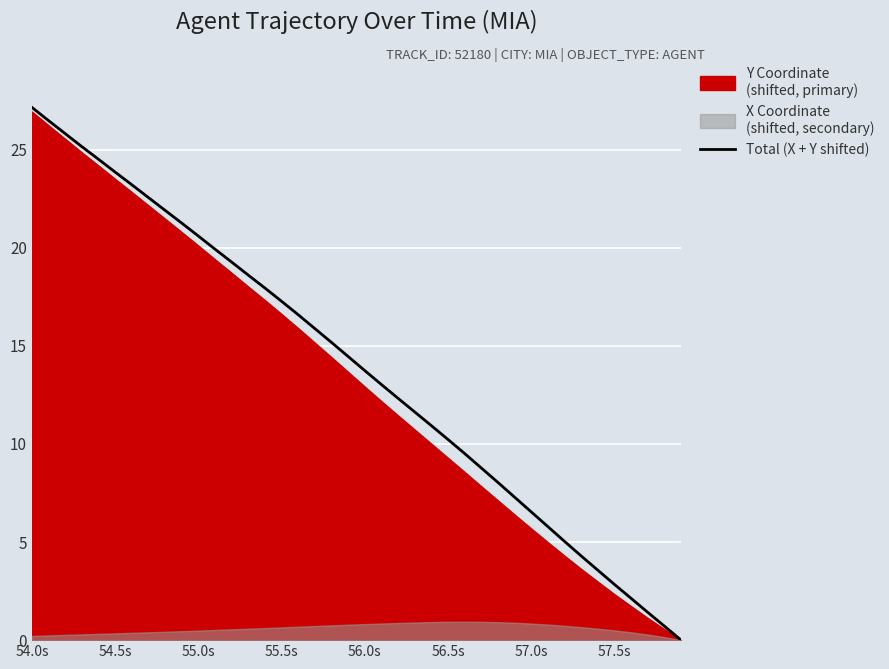

What is the highest value of the Total (X + Y shifted) series?

27.2